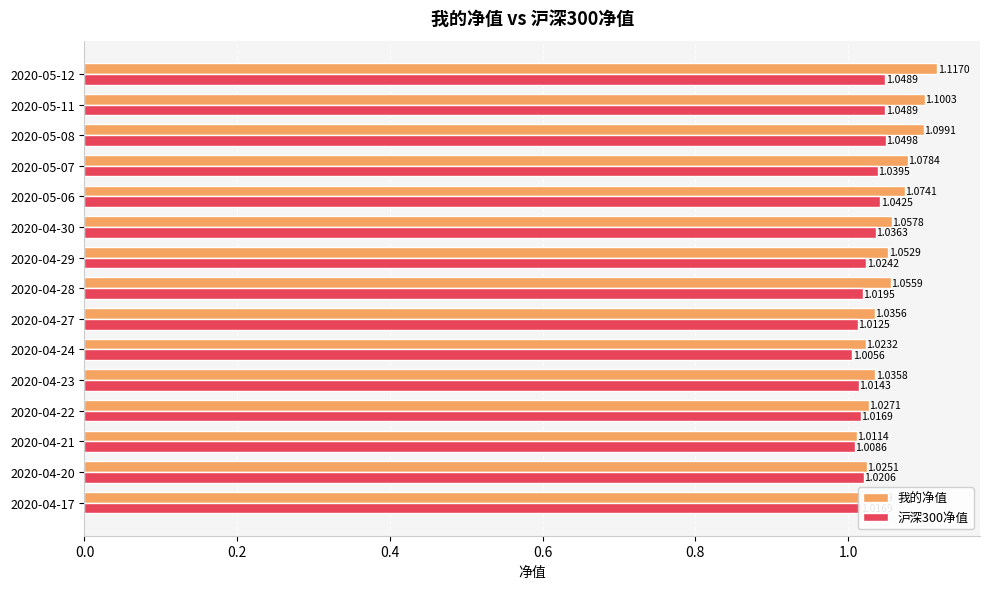

Is the value of 我的净值 at 2020-05-07 greater than the value of 沪深300净值 at 2020-04-17?

Yes